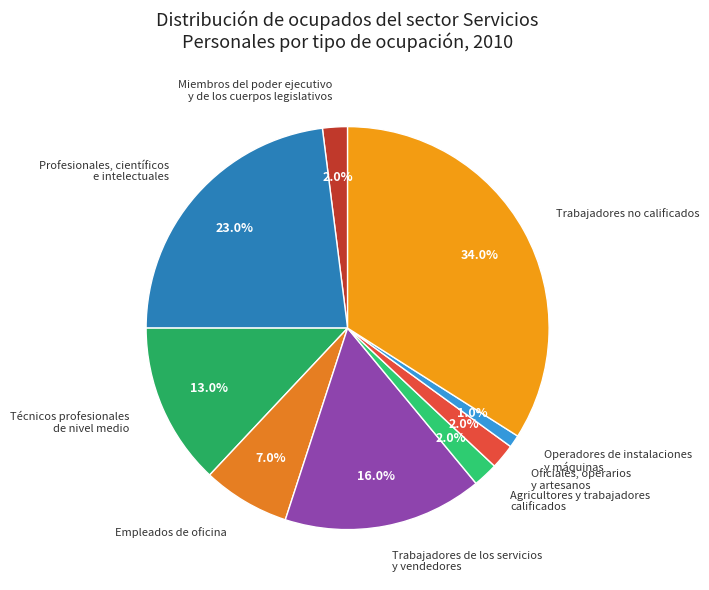

Which category has the smallest portion of the pie?

Operadores de instalaciones y máquinas